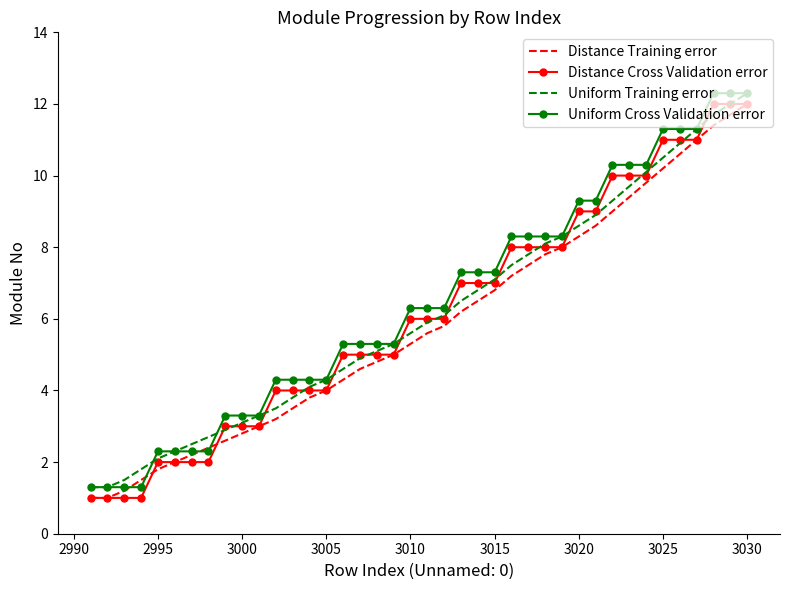

What is the minimum value shown in the chart?

1.0